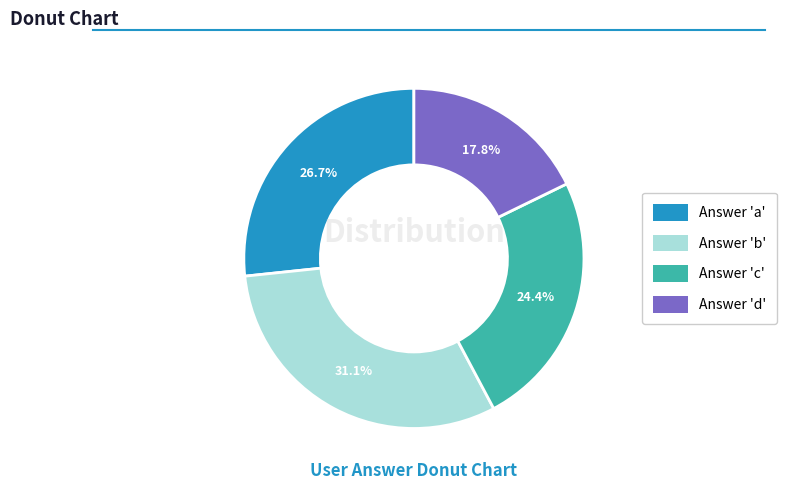

Count the number of slices in the pie.

4